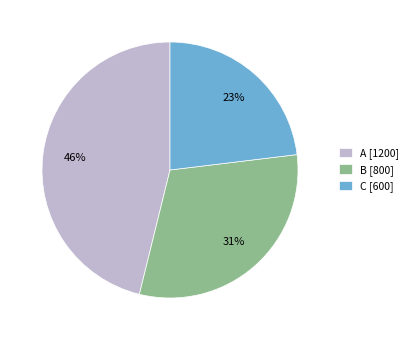

True or false: A accounts for 46% of the total.

True